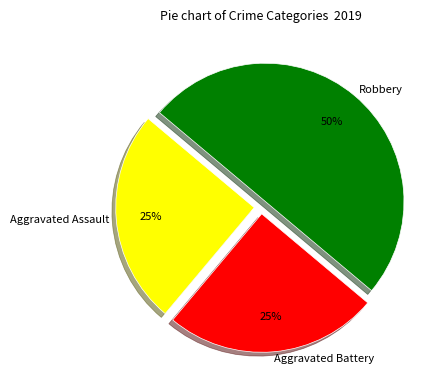

What percentage is the Aggravated Battery slice, to the nearest percent?

25%